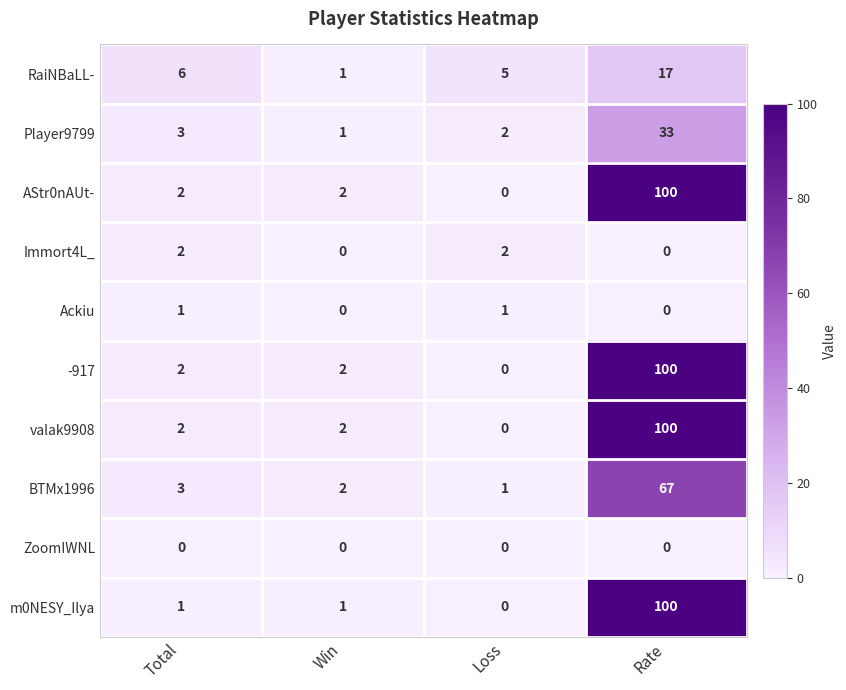

How many Immort4L_ values are between 0 and 2?

4